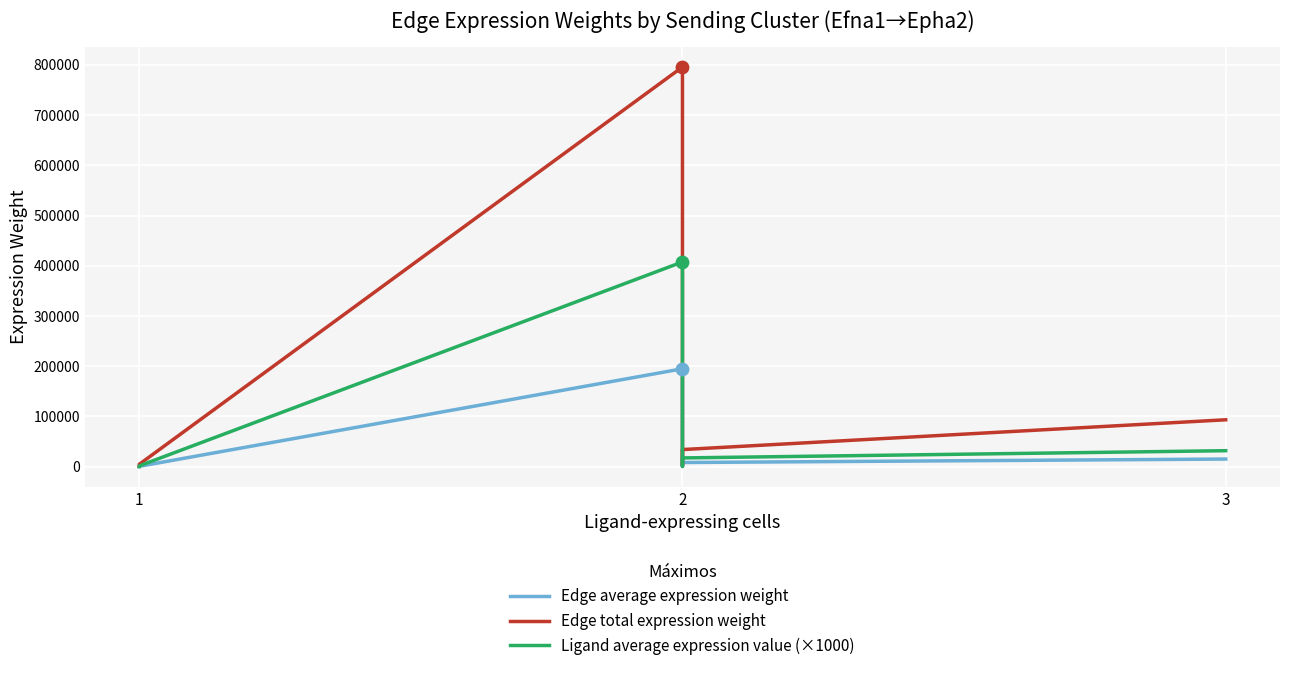

What is the total value across all series at 1?

1432.8